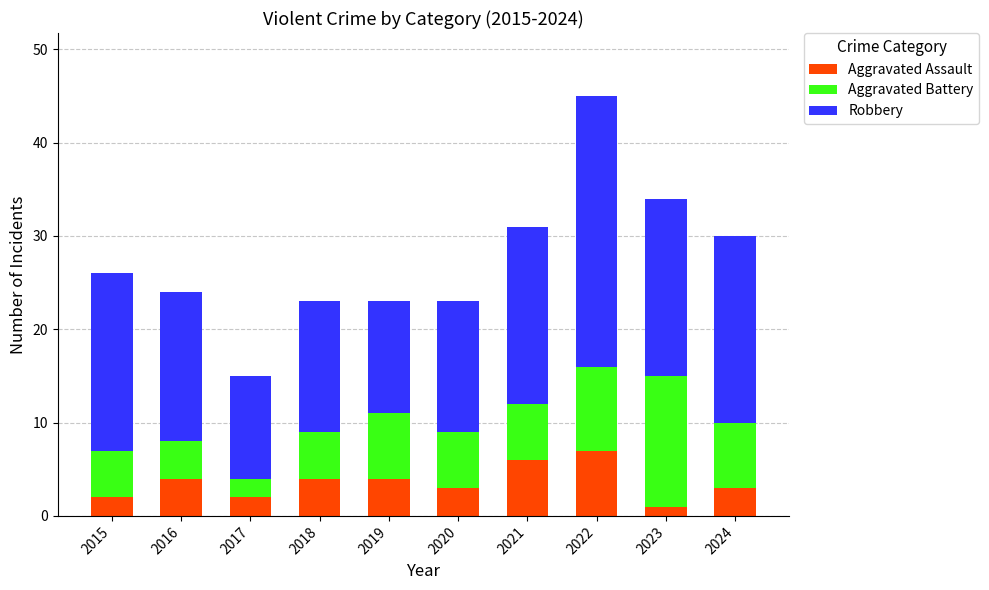

At which category is the sum across all series the highest?

2022